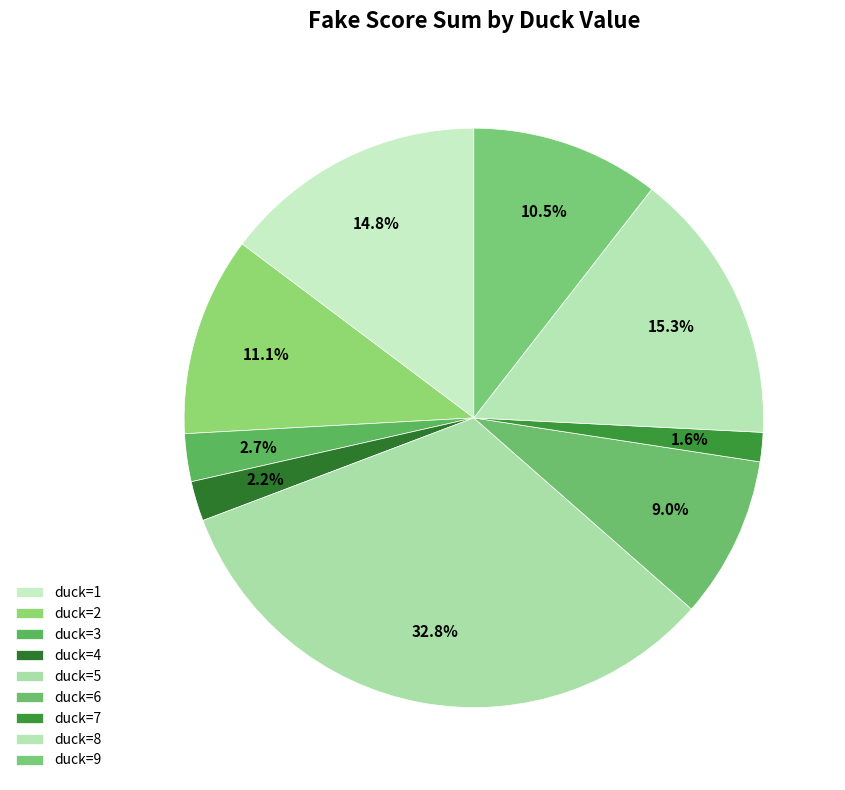

How many slices are in this pie chart?

9